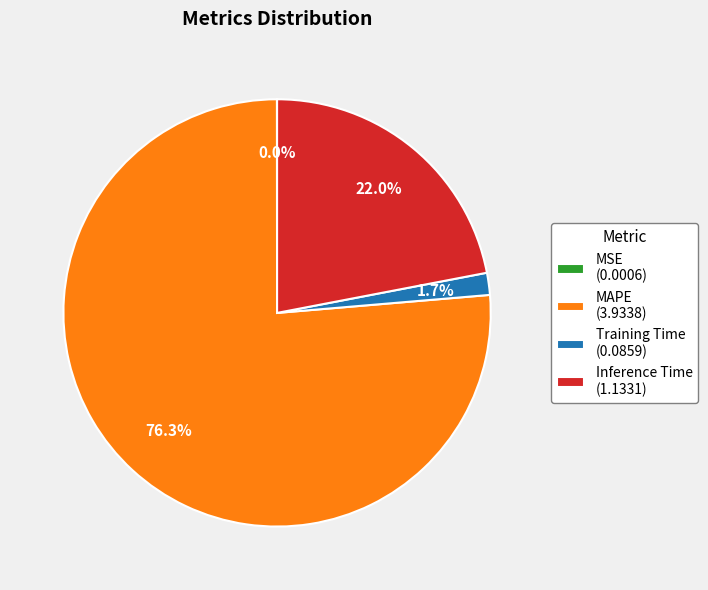

Which category accounts for the majority?

MAPE